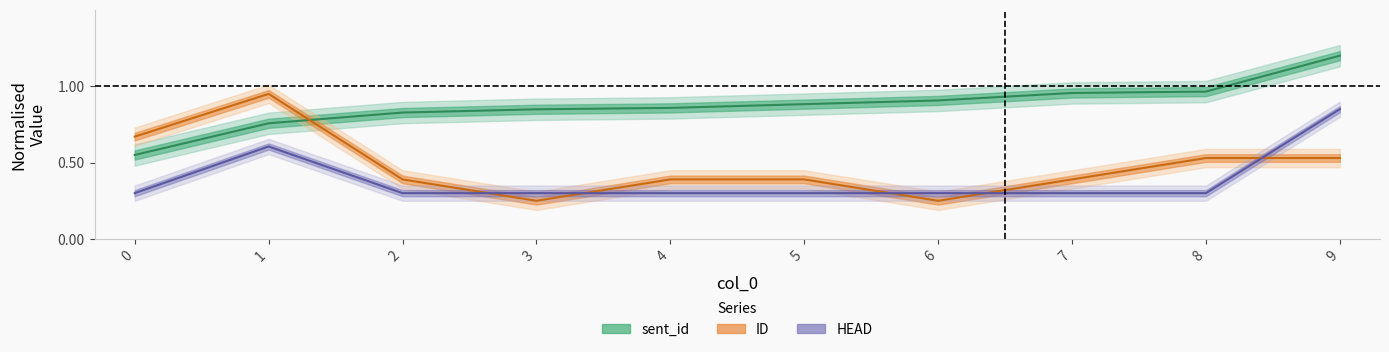

At how many categories does at least one series exceed 0?

10